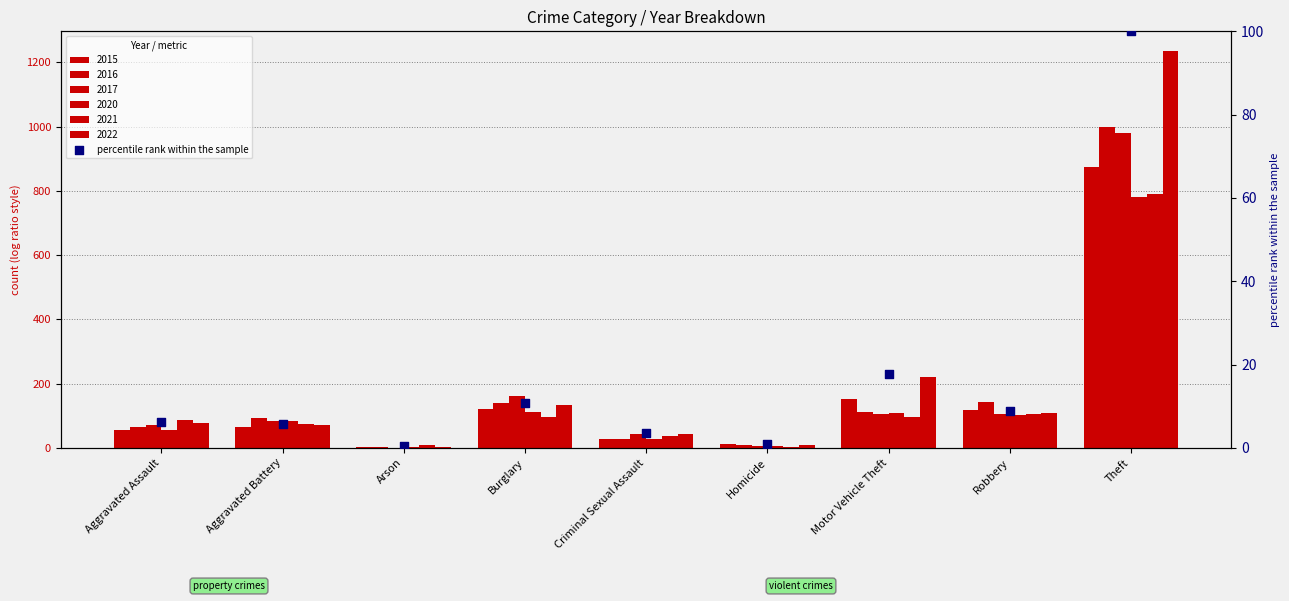

What is the ratio of the value at Homicide to the value at Aggravated Assault?

0.1